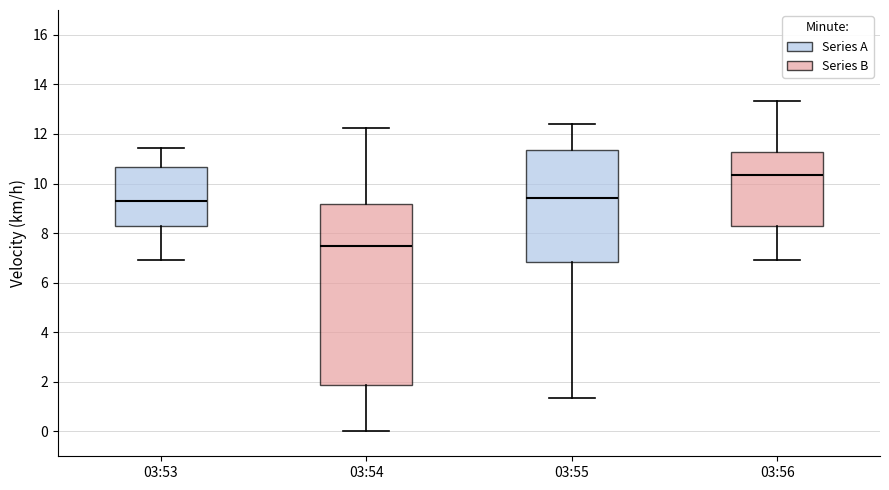

Reading left to right, read every box against the y-axis: the position of its median line, the range the box covers, and the ends of its whiskers. The values are not printed on the chart, so give them approximately, as read against the axis.

03:53: median 9.2, box 8.2 to 10.6, whiskers 7.0 to 11.4
03:54: median 7.4, box 1.8 to 9.2, whiskers 0.0 to 12.2
03:55: median 9.4, box 6.8 to 11.4, whiskers 1.4 to 12.4
03:56: median 10.4, box 8.2 to 11.2, whiskers 7.0 to 13.4